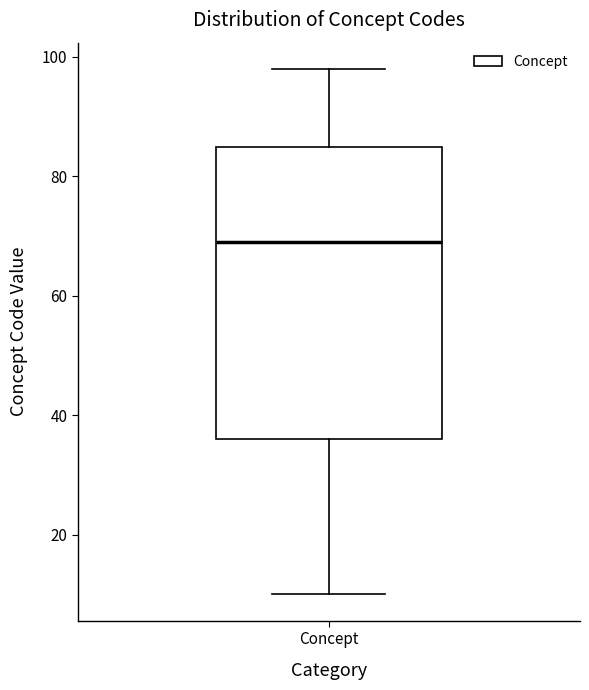

Where does the upper whisker of the box for Concept end on the y-axis? The values are not printed on the chart, so give them approximately, as read against the axis.

98